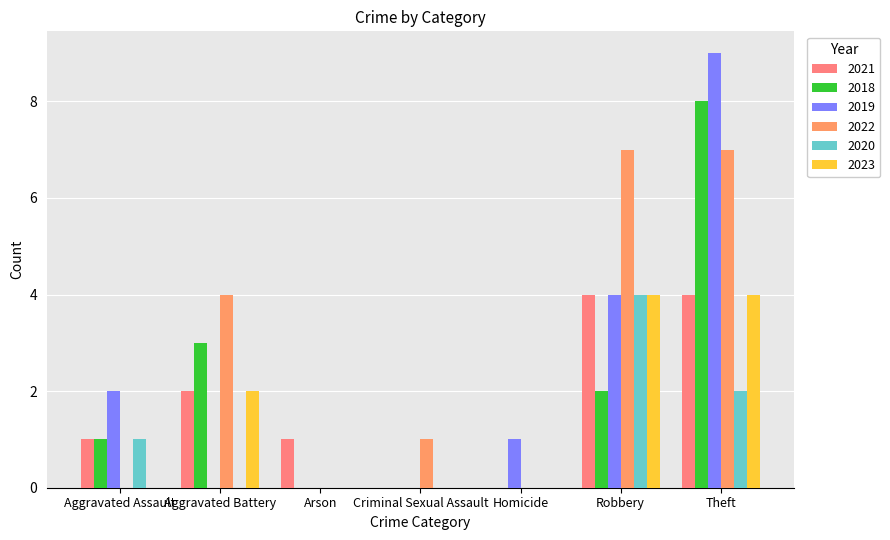

What is the average value of the 2021 series?

2